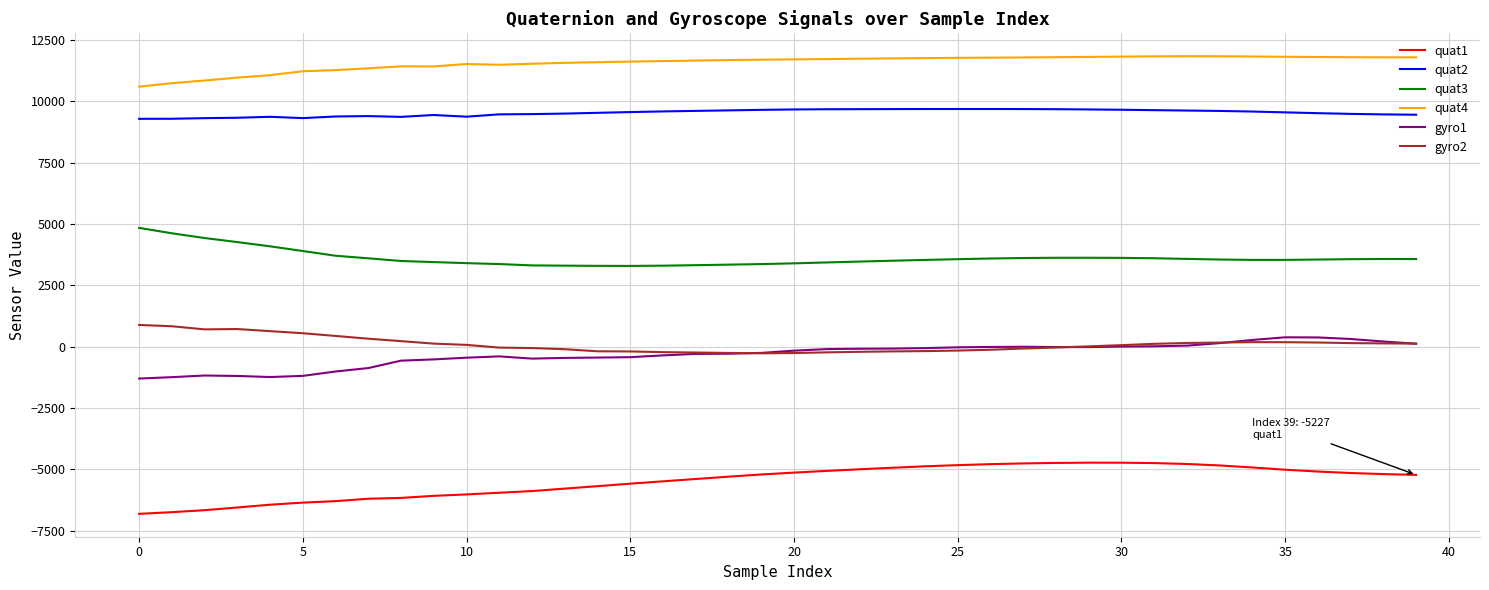

What is the greatest value displayed?

11838